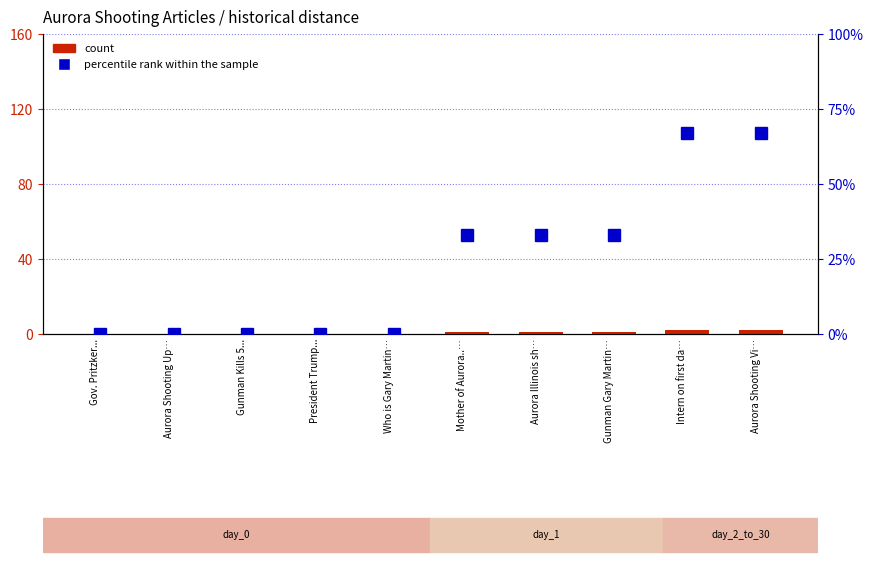

What are all the series names shown in the legend?

count, percentile rank within the sample